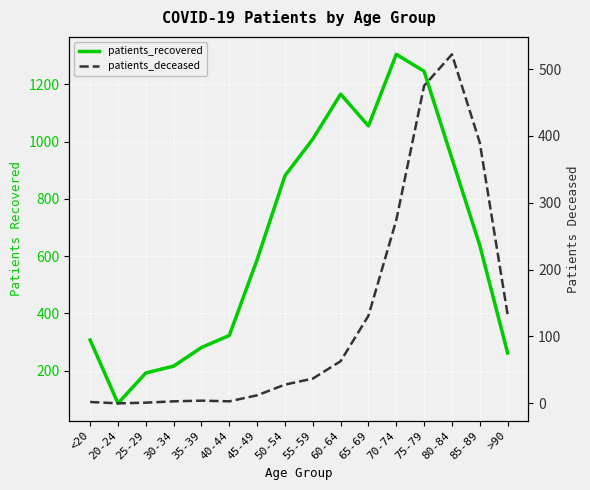

Which series has the largest total across all categories?

patients_recovered